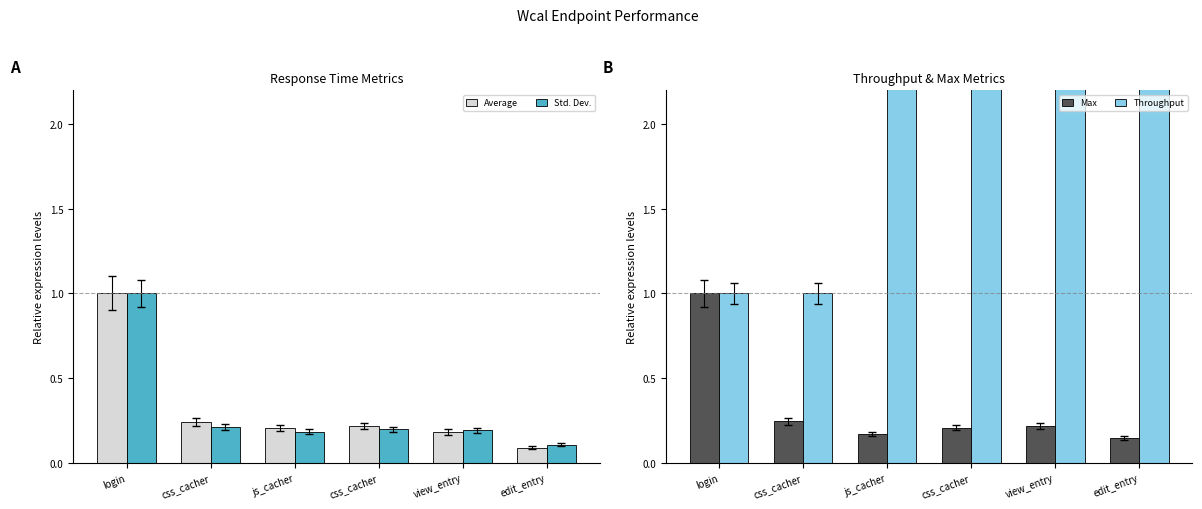

The value of Std. Dev. at edit_entry is 0.2. True or false?

False